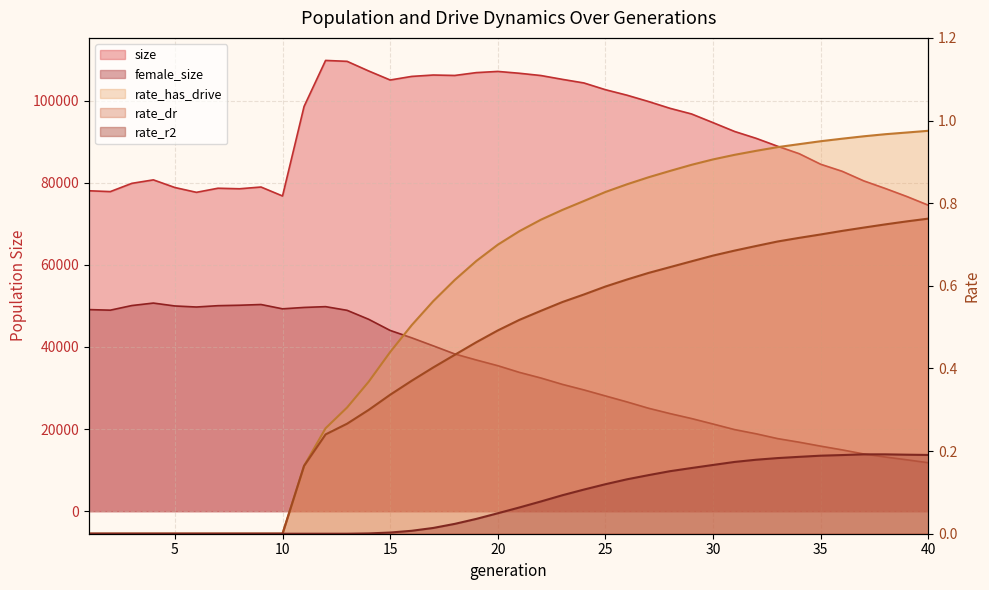

List the series in order of their peak value, lowest first.

rate_r2, rate_dr, rate_has_drive, female_size, size